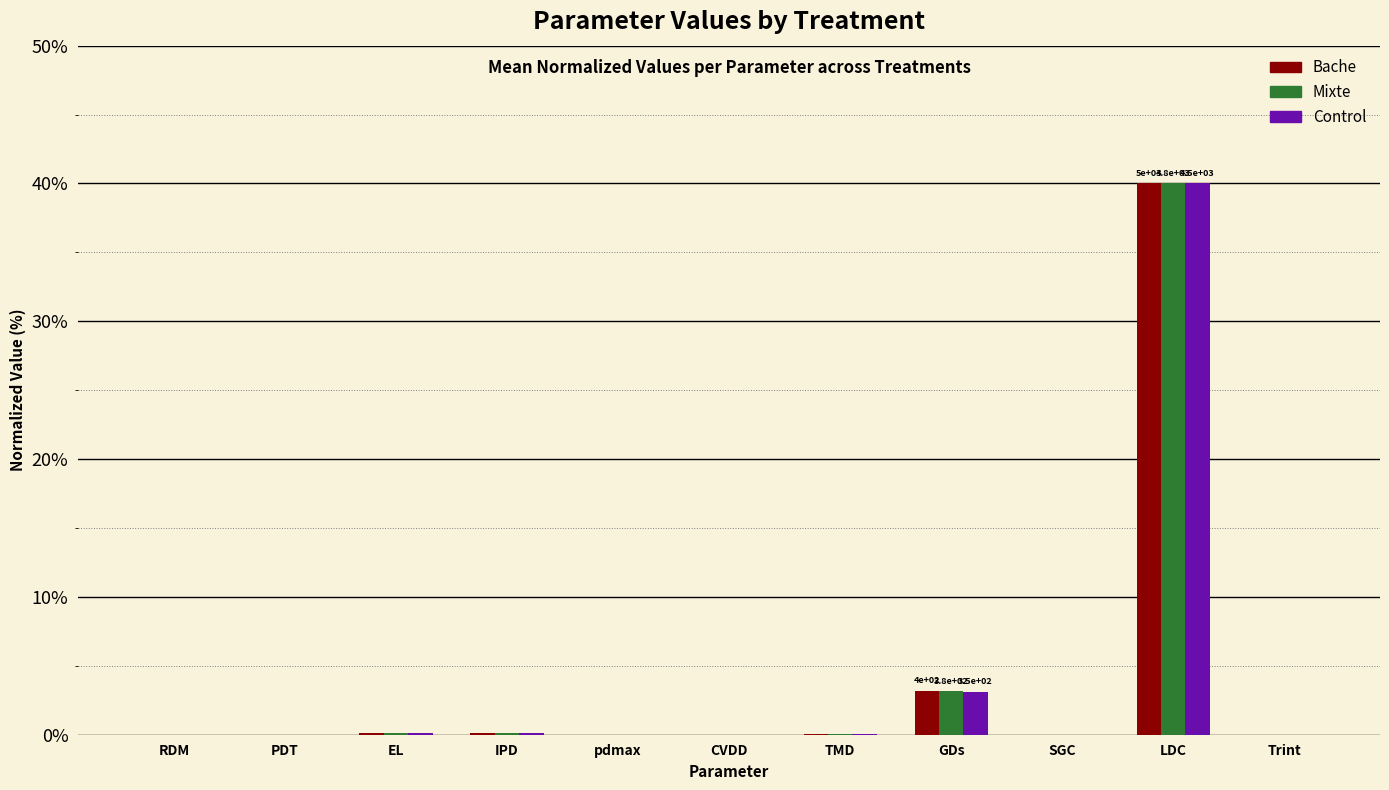

The Control series shows 0.8 at GDs. True or false?

False